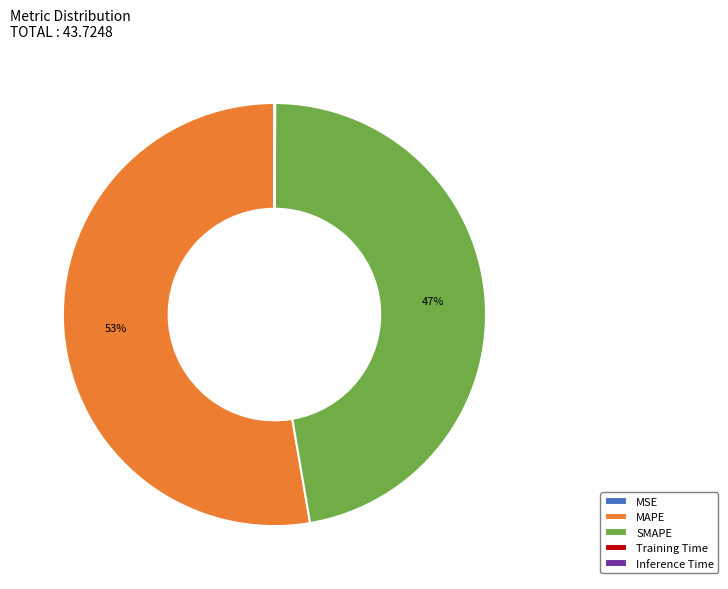

Is there a majority slice in this chart?

Yes